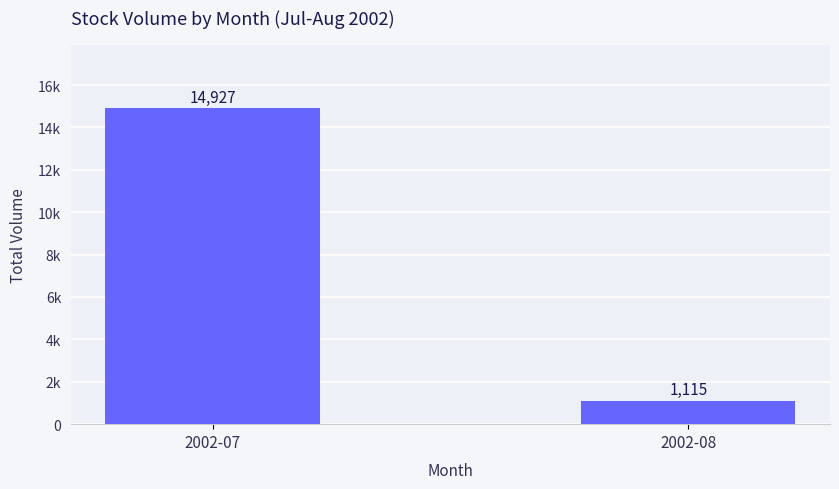

Does the chart contain any negative values?

No